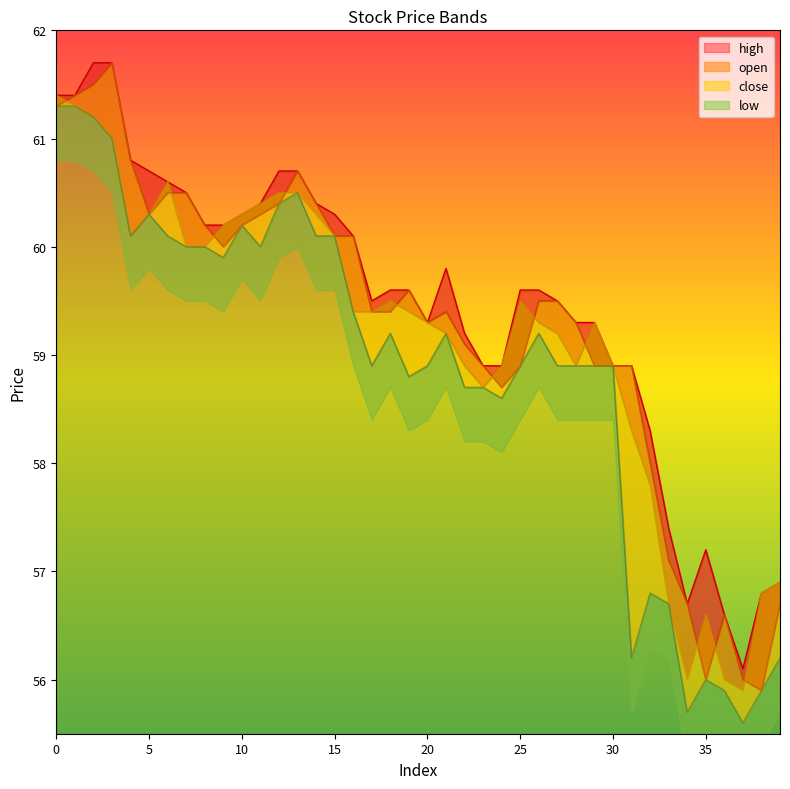

Does the chart display data point markers on the line(s)?

No